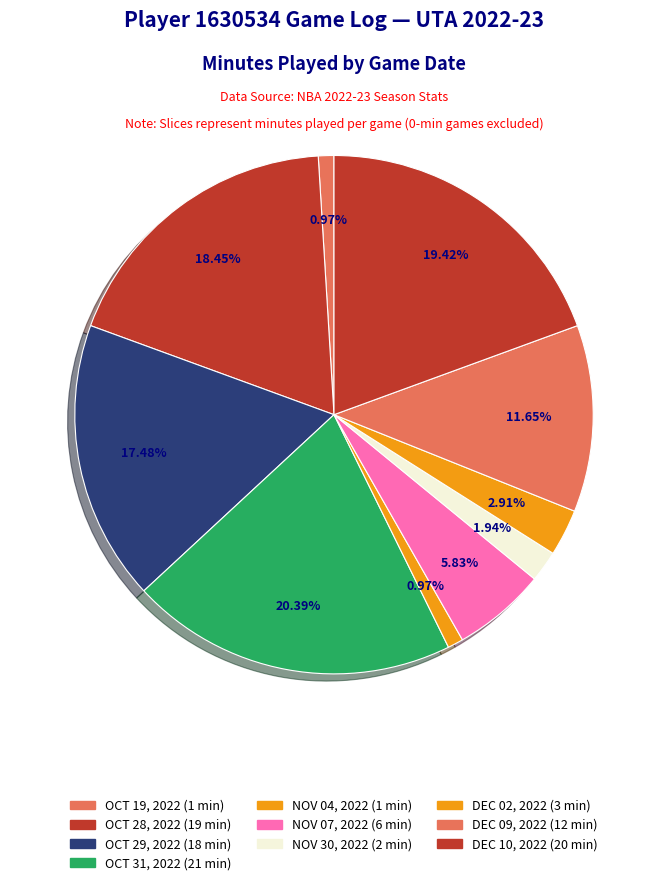

How many segments does this pie chart have?

10